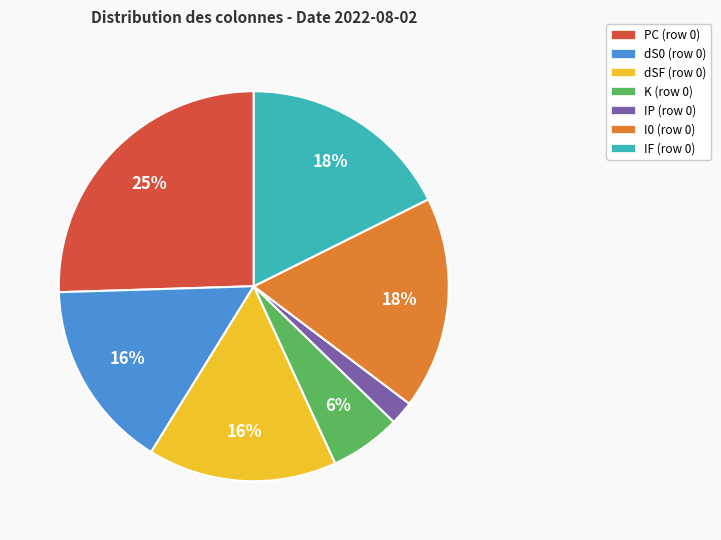

Count the number of slices in the pie.

7